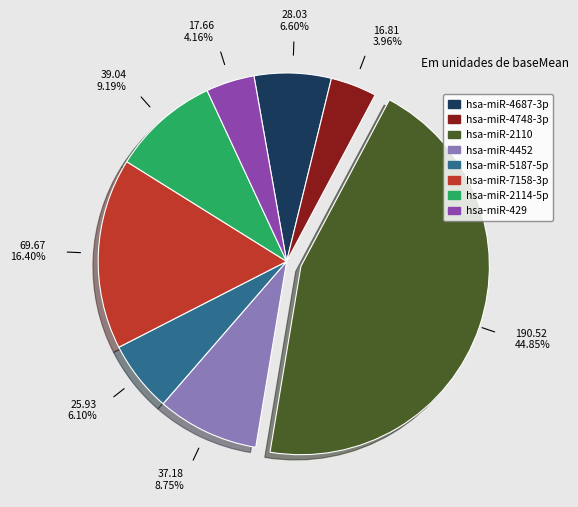

Does any single category account for the majority?

No